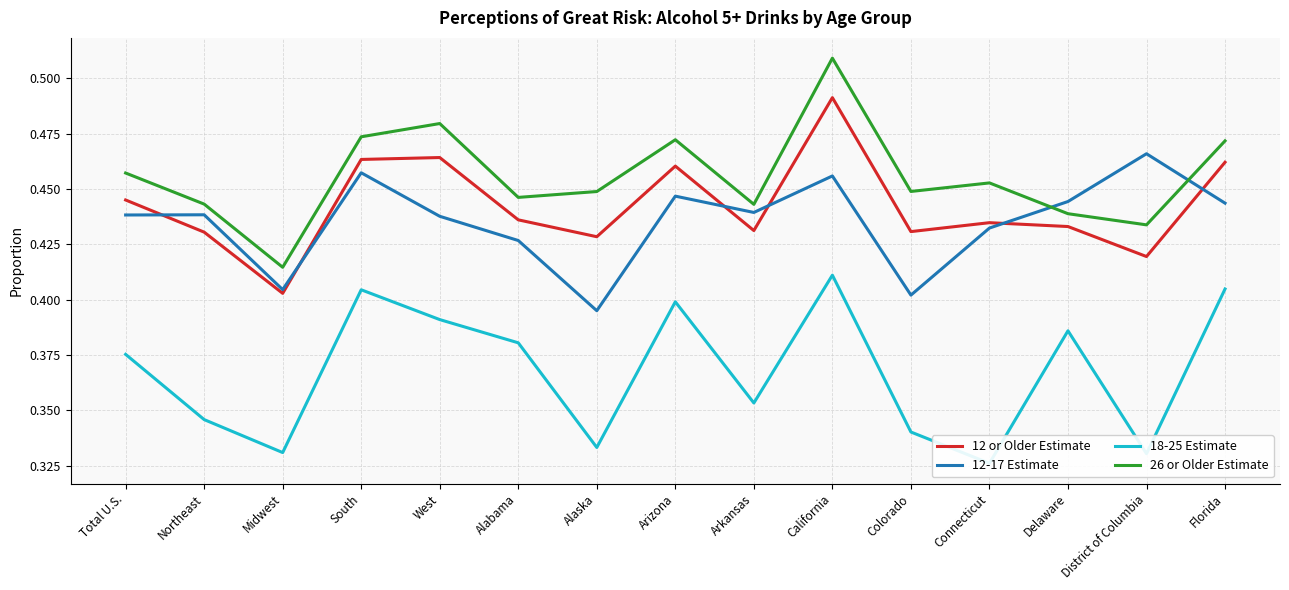

What are all the series names shown in the legend?

12 or Older Estimate, 12-17 Estimate, 18-25 Estimate, 26 or Older Estimate